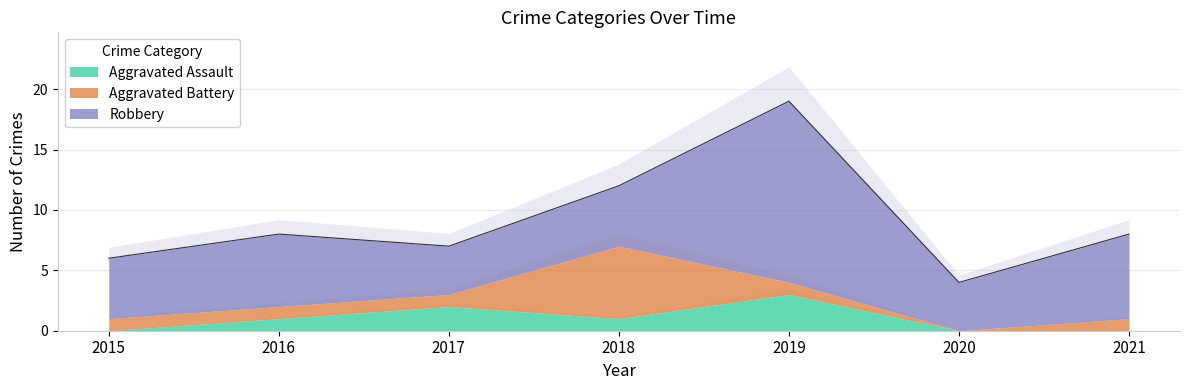

At which category is the sum across all series the highest?

2019